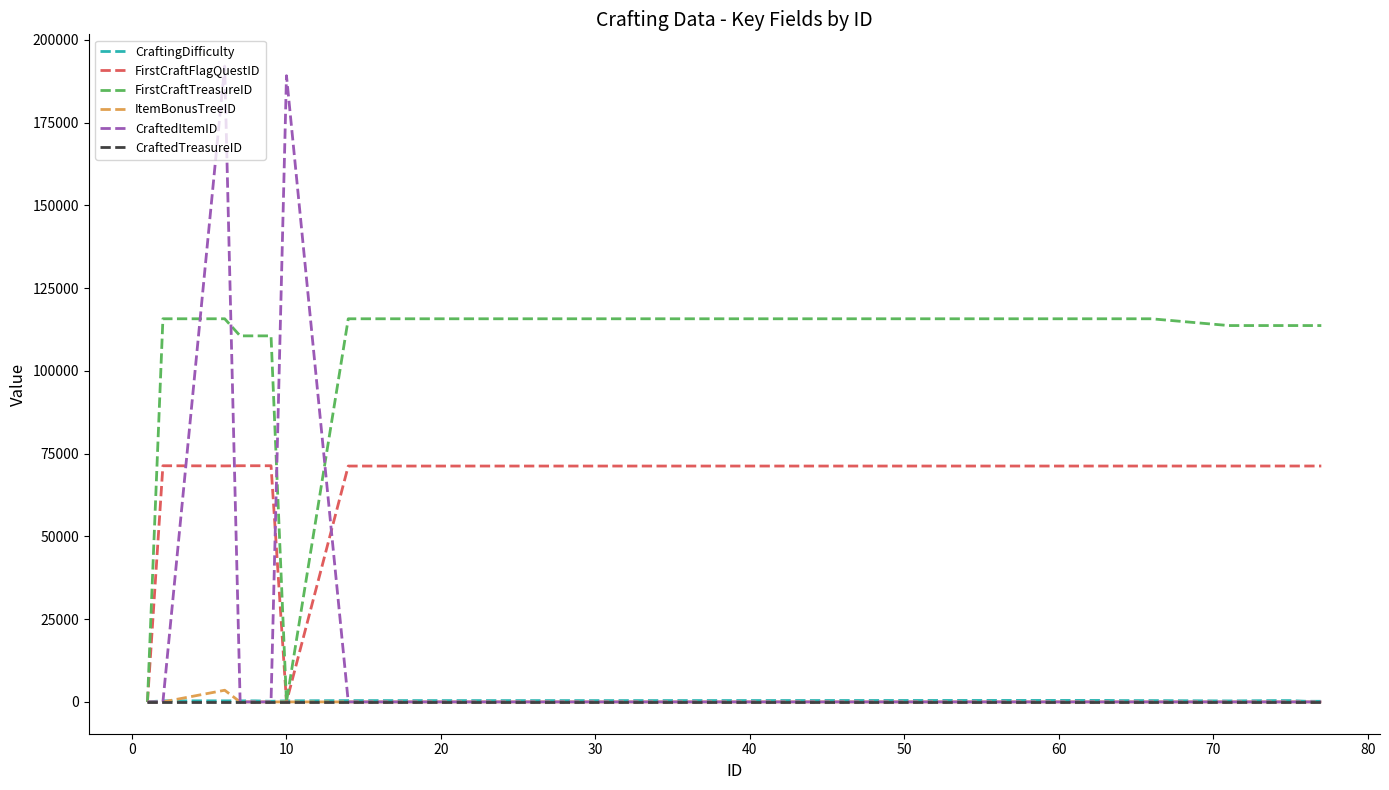

Which series has the largest range (max minus min)?

CraftedItemID